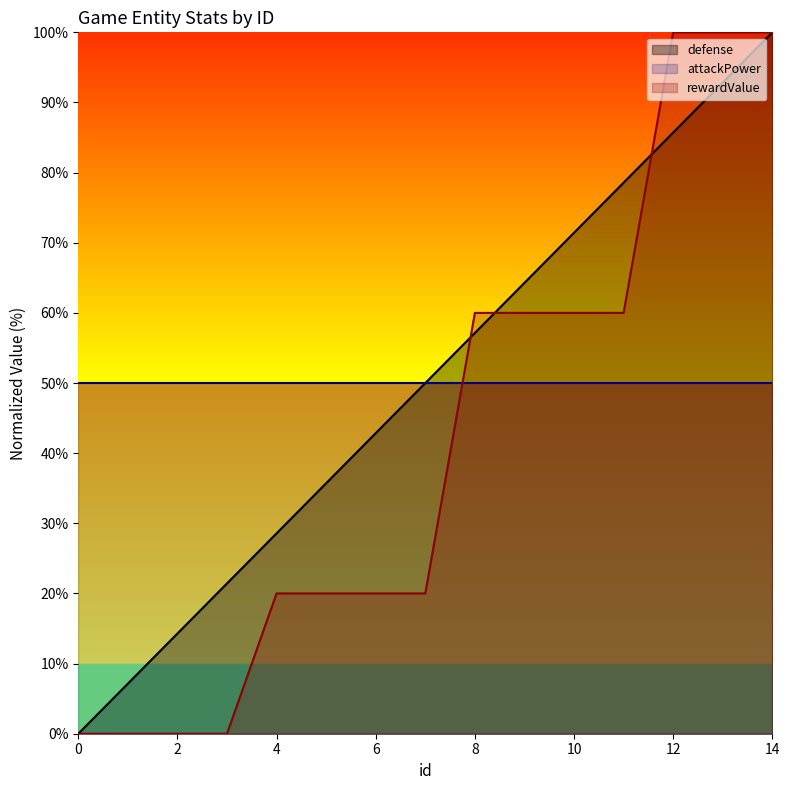

Which series changed the most between 6 and 8?

rewardValue